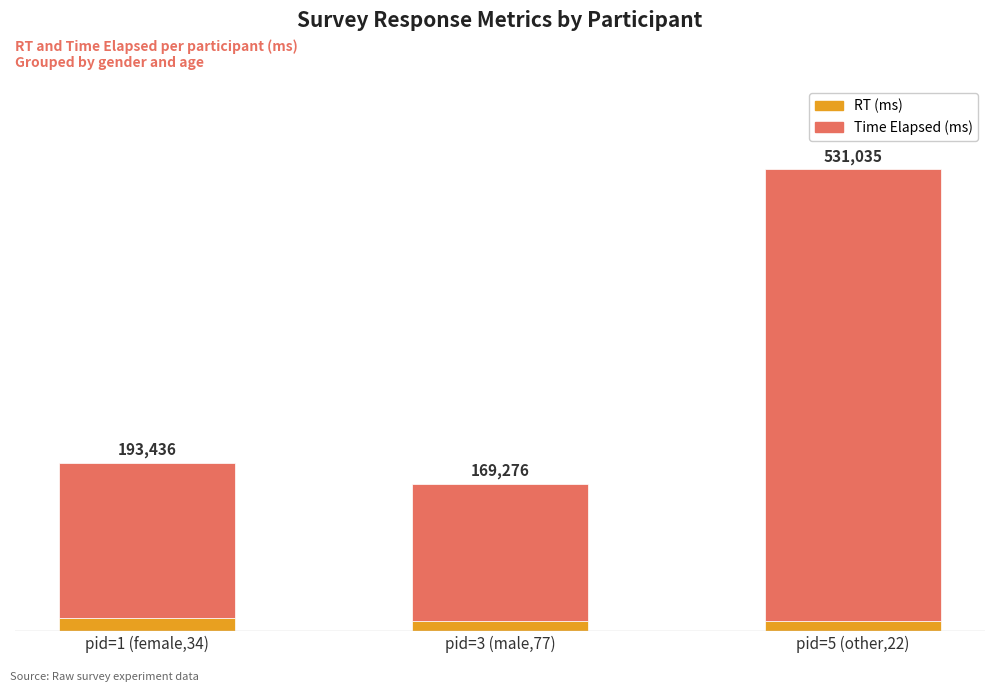

Does the chart contain stacked bars?

Yes